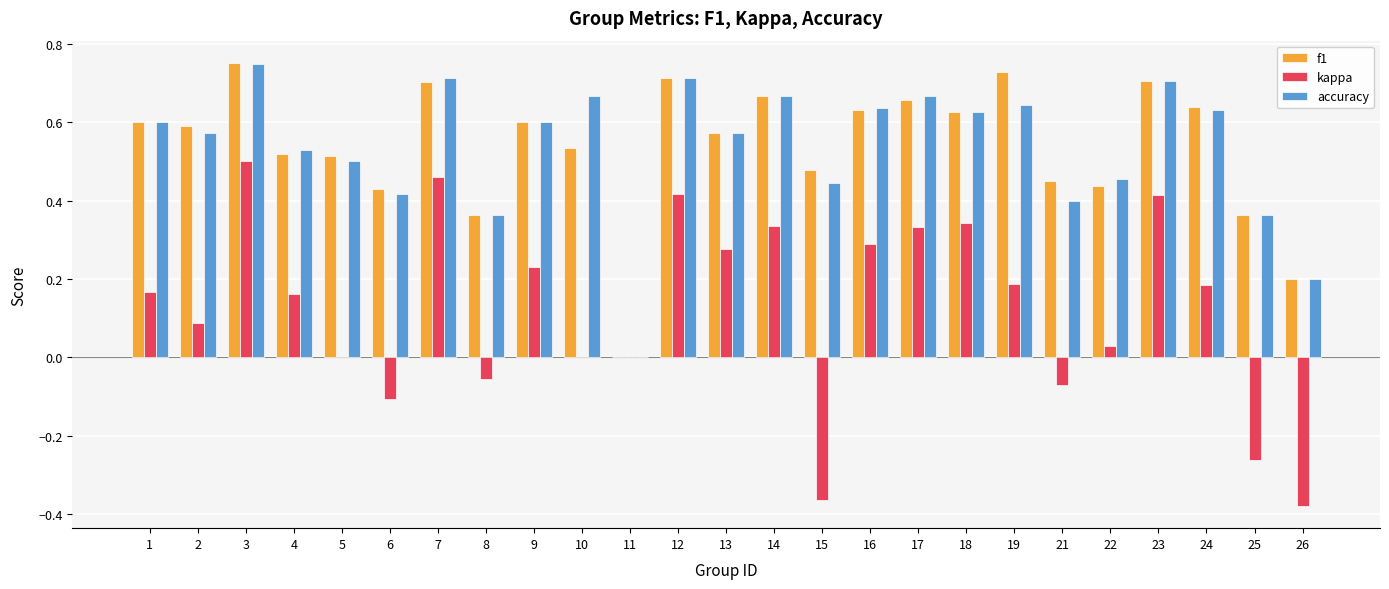

Which series changed the most between 12 and 15?

kappa